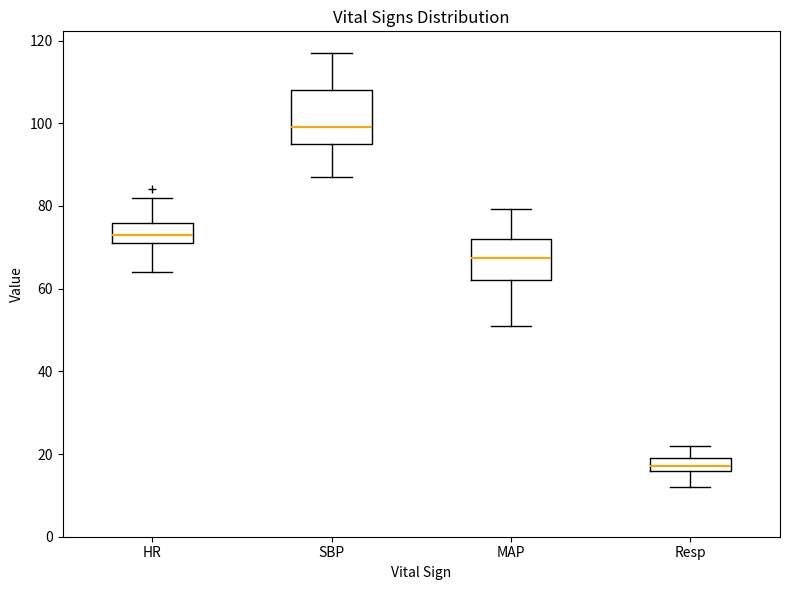

Reading left to right, read every box against the y-axis: the position of its median line, the range the box covers, and the ends of its whiskers. The values are not printed on the chart, so give them approximately, as read against the axis.

HR: median 74, box 72 to 76, whiskers 64 to 82
SBP: median 100, box 96 to 108, whiskers 88 to 118
MAP: median 68, box 62 to 72, whiskers 52 to 80
Resp: median 18, box 16 to 20, whiskers 12 to 22